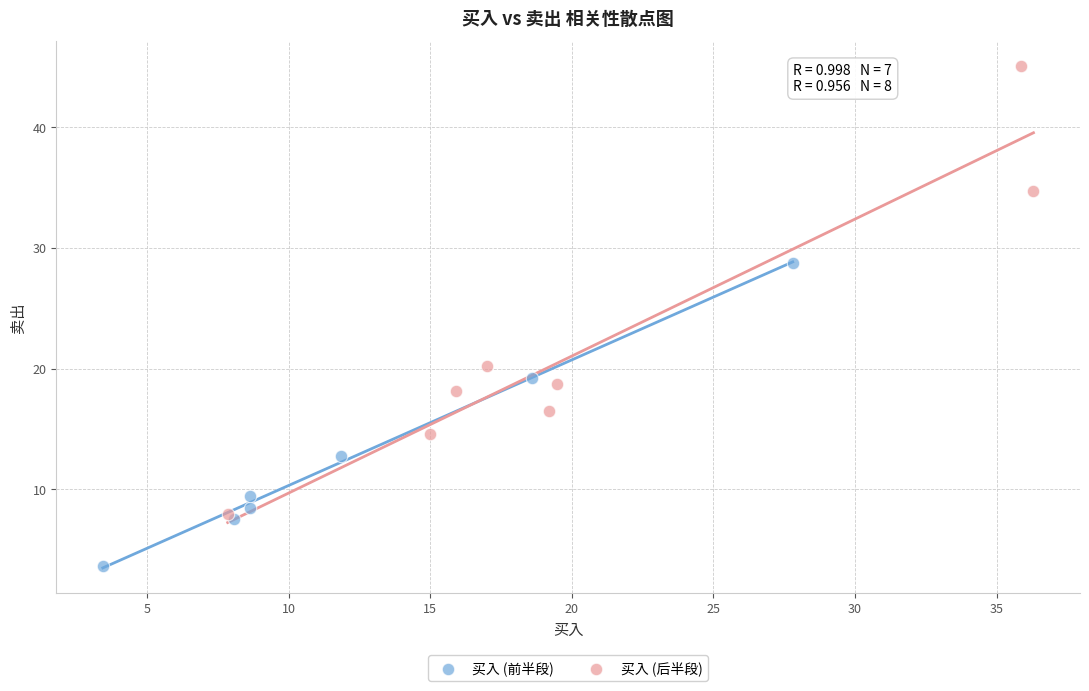

Which series reaches the minimum Y coordinate?

买入 (前半段)